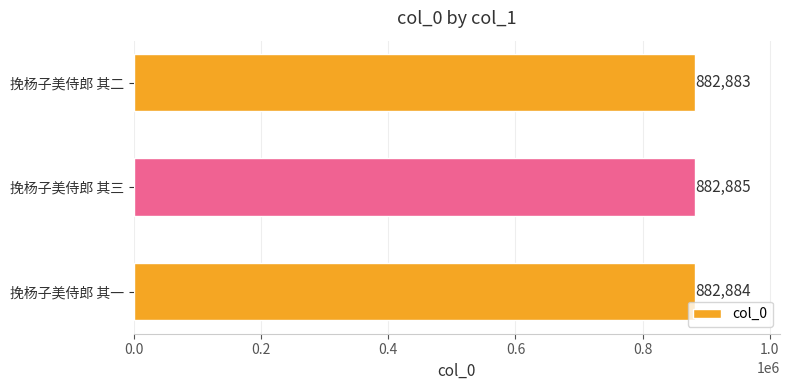

Which label corresponds to the smallest value in the chart?

挽杨子美侍郎 其二